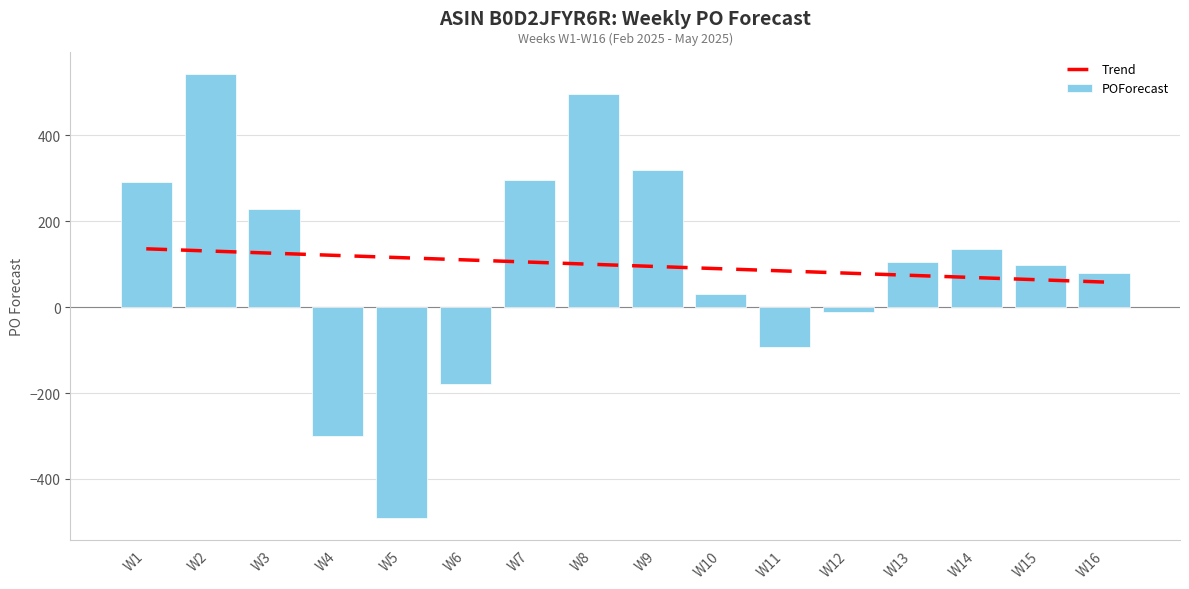

Which label corresponds to the smallest value in the chart?

W5